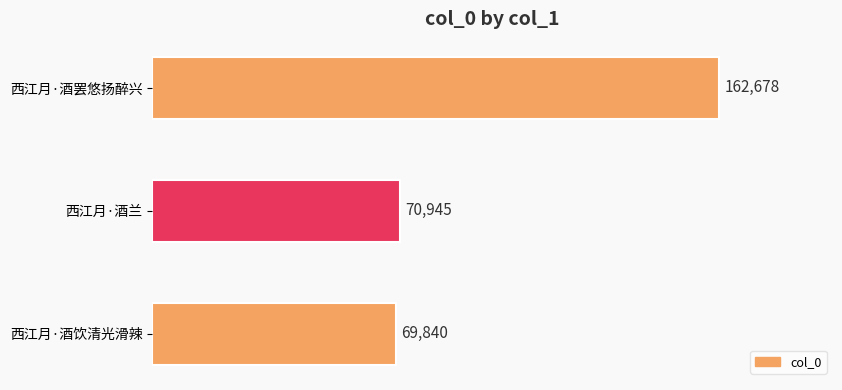

What is the label of the 2nd bar from the top?

西江月·酒兰